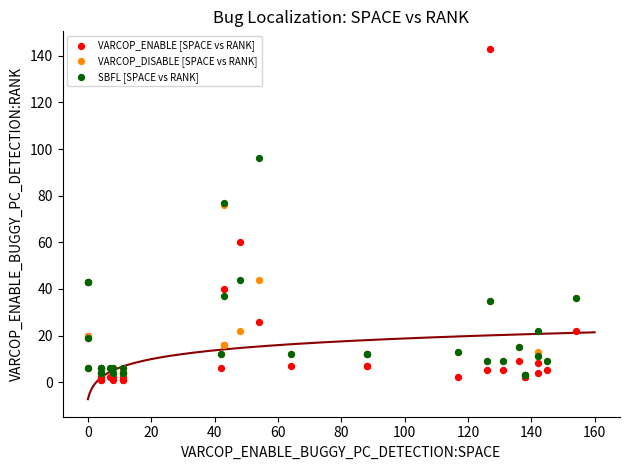

Which series contains the lowest Y value?

VARCOP_ENABLE [SPACE vs RANK]